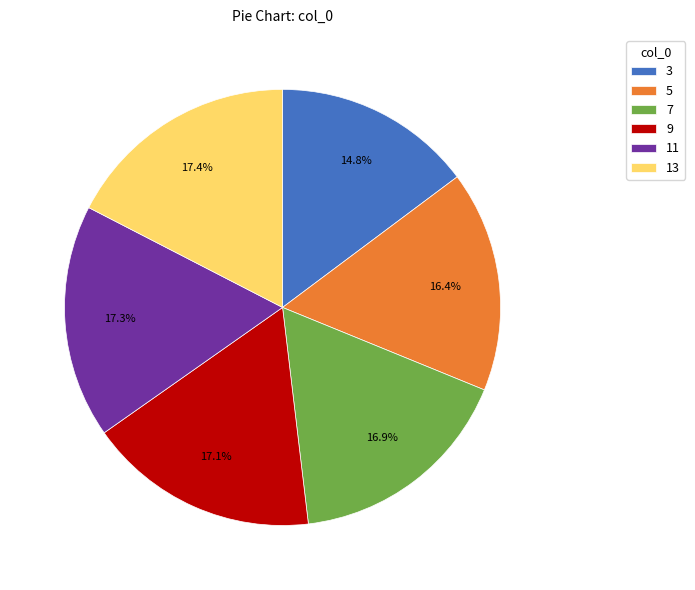

To the nearest percent, what portion does 3 represent?

15%